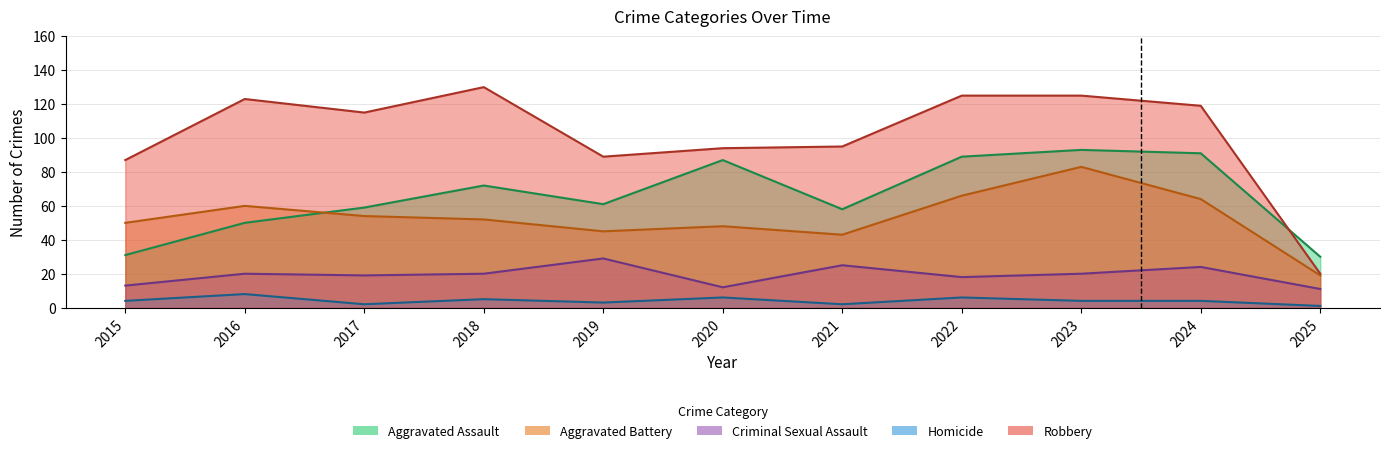

Is it true that Robbery equals 13 at 2025?

False